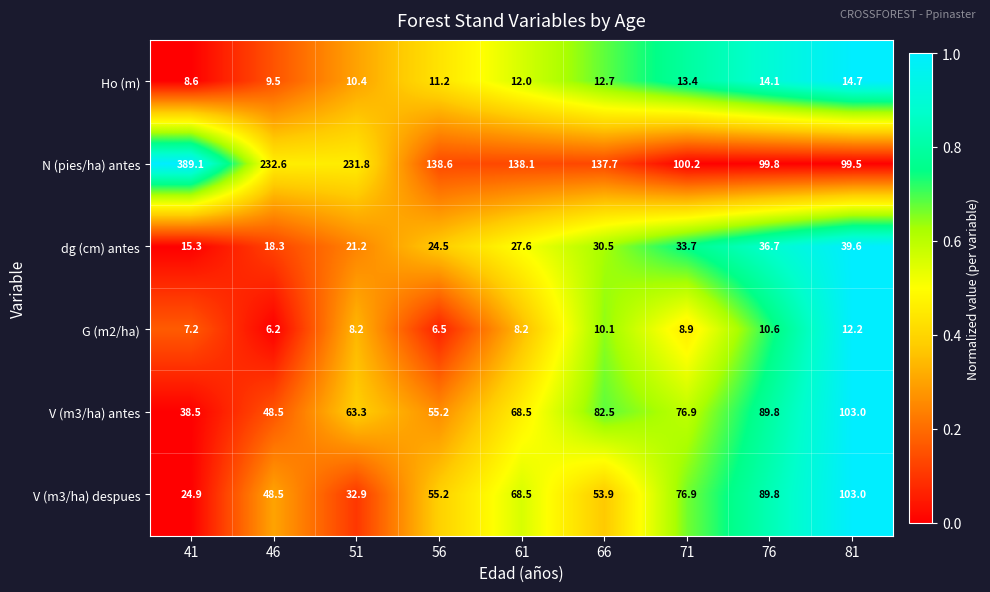

List the labels in order of Ho (m) value, largest first.

81, 76, 71, 66, 61, 56, 51, 46, 41